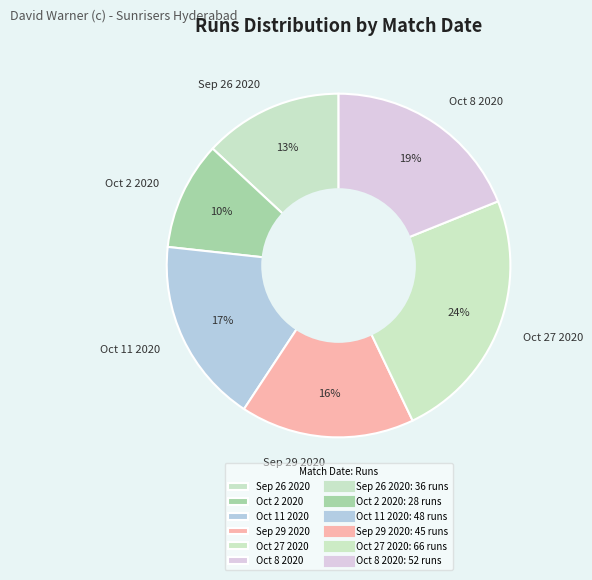

Is there any slice that represents more than half of the pie?

No